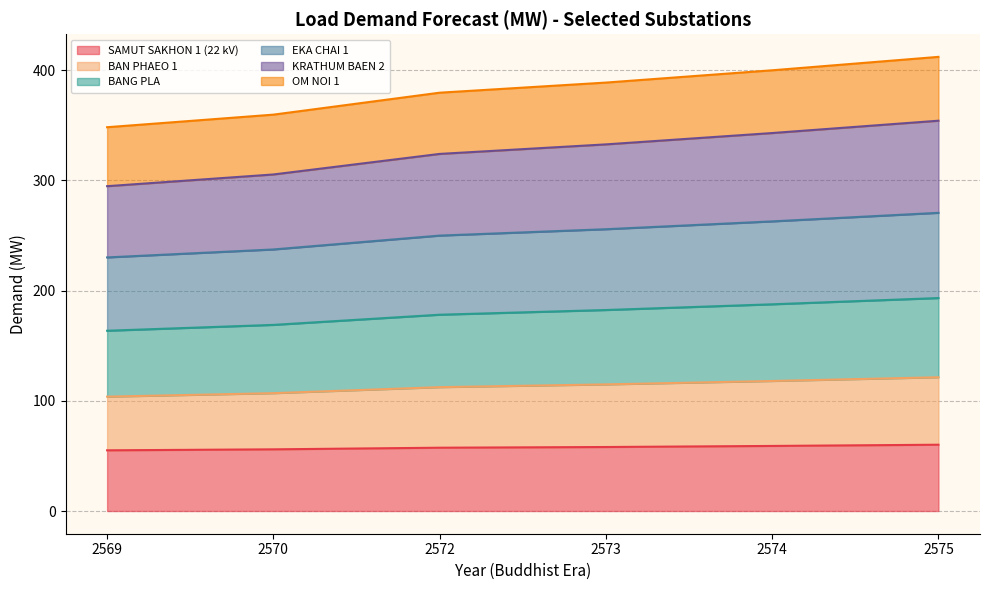

What is the total value across all series at 2574?

399.7